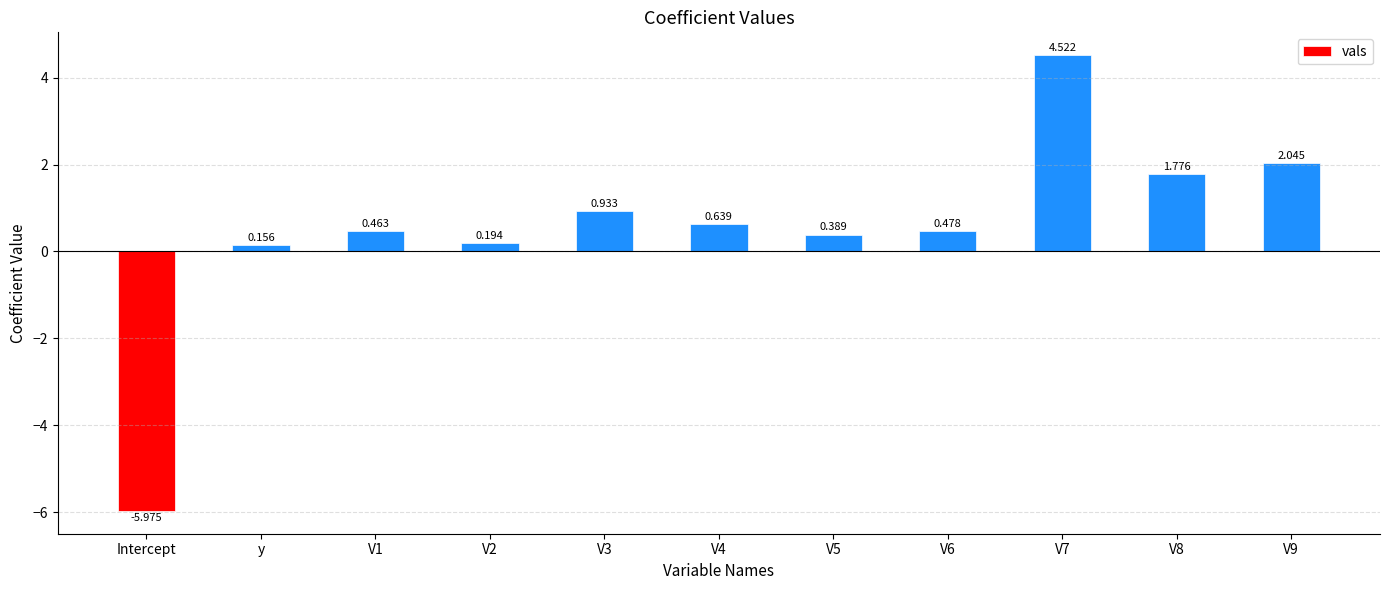

At which category does the chart reach its peak across all series?

V7